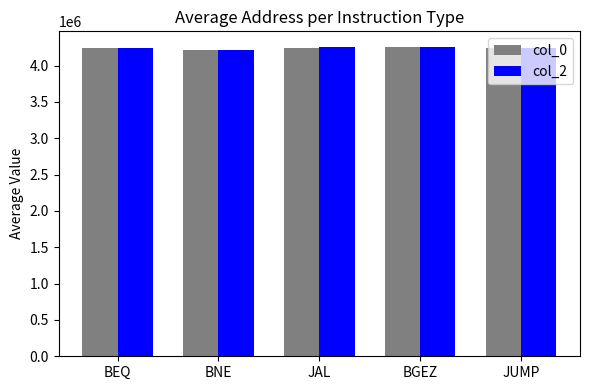

What is the smallest value displayed?

4216734.7